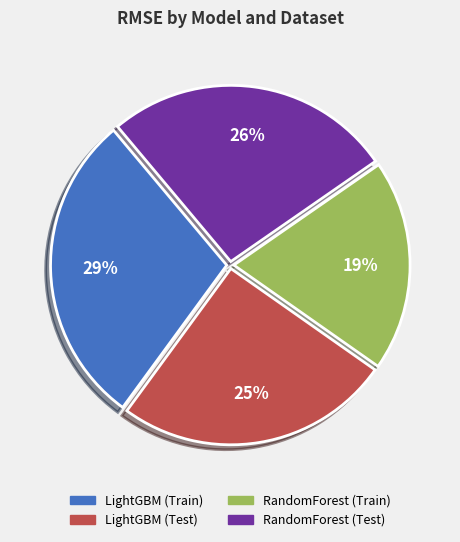

Combined, do LightGBM (Test) and LightGBM (Train) account for over 50%?

Yes